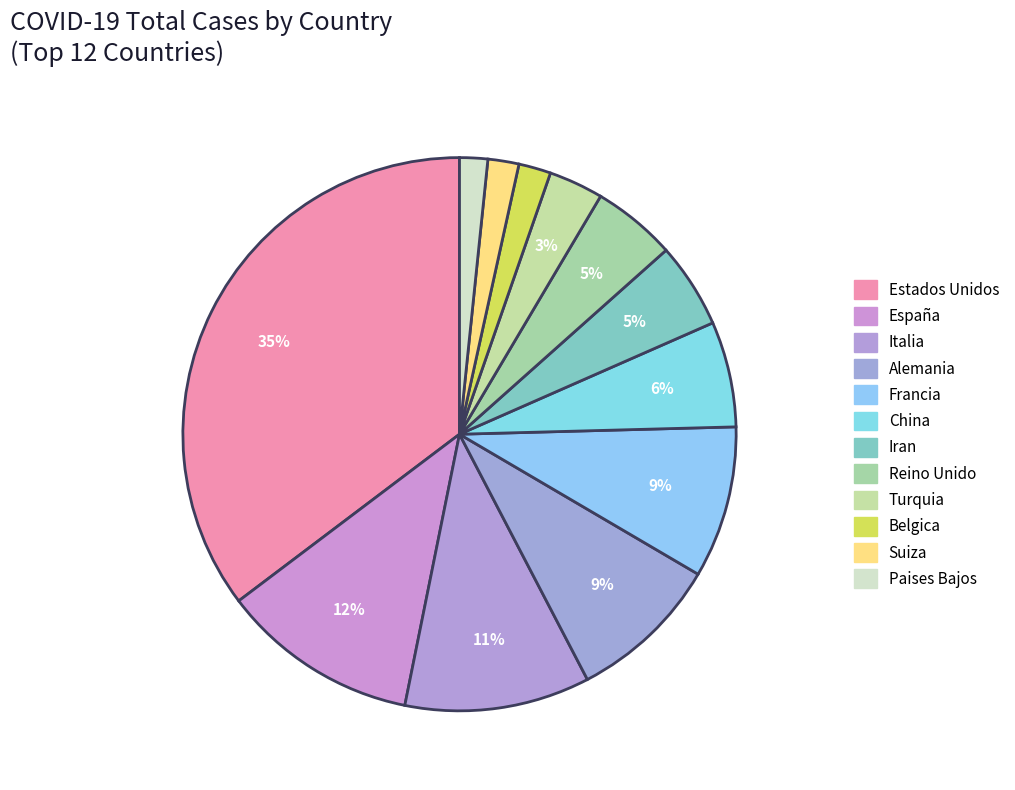

How many slices are in this pie chart?

12